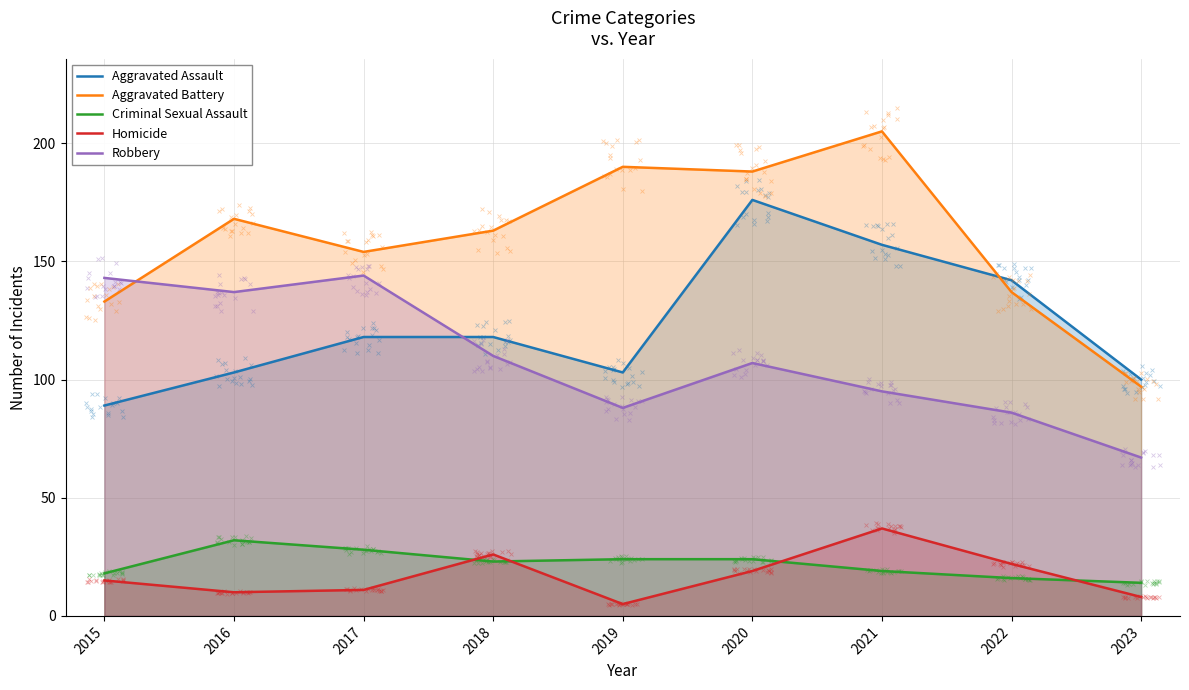

Reading right to left, what are all the values shown in this chart?

Aggravated Assault: 2023=100	2022=142	2021=157	2020=176	2019=103	2018=118	2017=118	2016=103	2015=89
Aggravated Battery: 2023=97	2022=137	2021=205	2020=188	2019=190	2018=163	2017=154	2016=168	2015=133
Criminal Sexual Assault: 2023=14	2022=16	2021=19	2020=24	2019=24	2018=23	2017=28	2016=32	2015=18
Homicide: 2023=8	2022=22	2021=37	2020=19	2019=5	2018=26	2017=11	2016=10	2015=15
Robbery: 2023=67	2022=86	2021=95	2020=107	2019=88	2018=110	2017=144	2016=137	2015=143